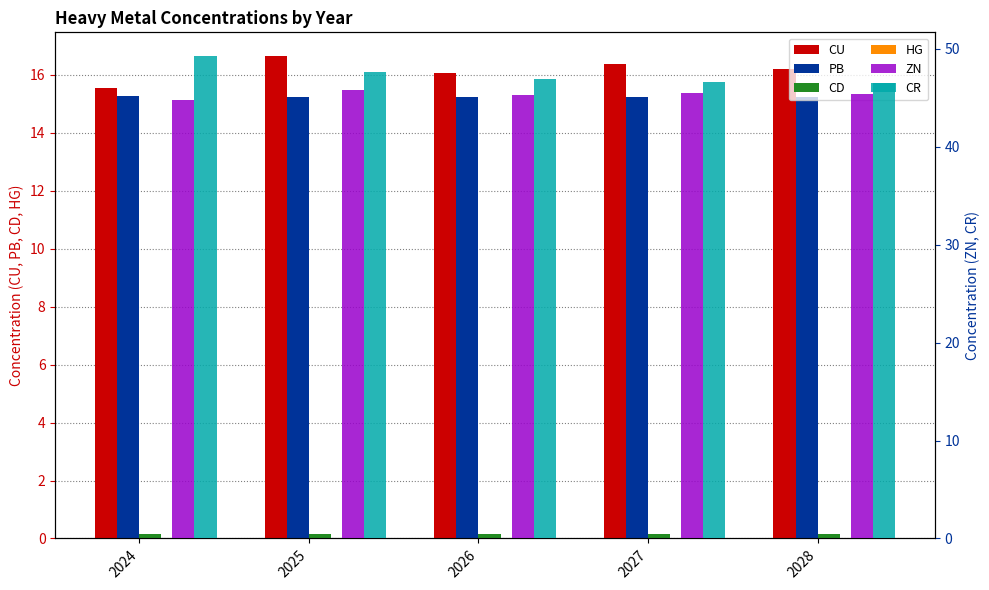

The CU series shows 16.1 at 2026. True or false?

True